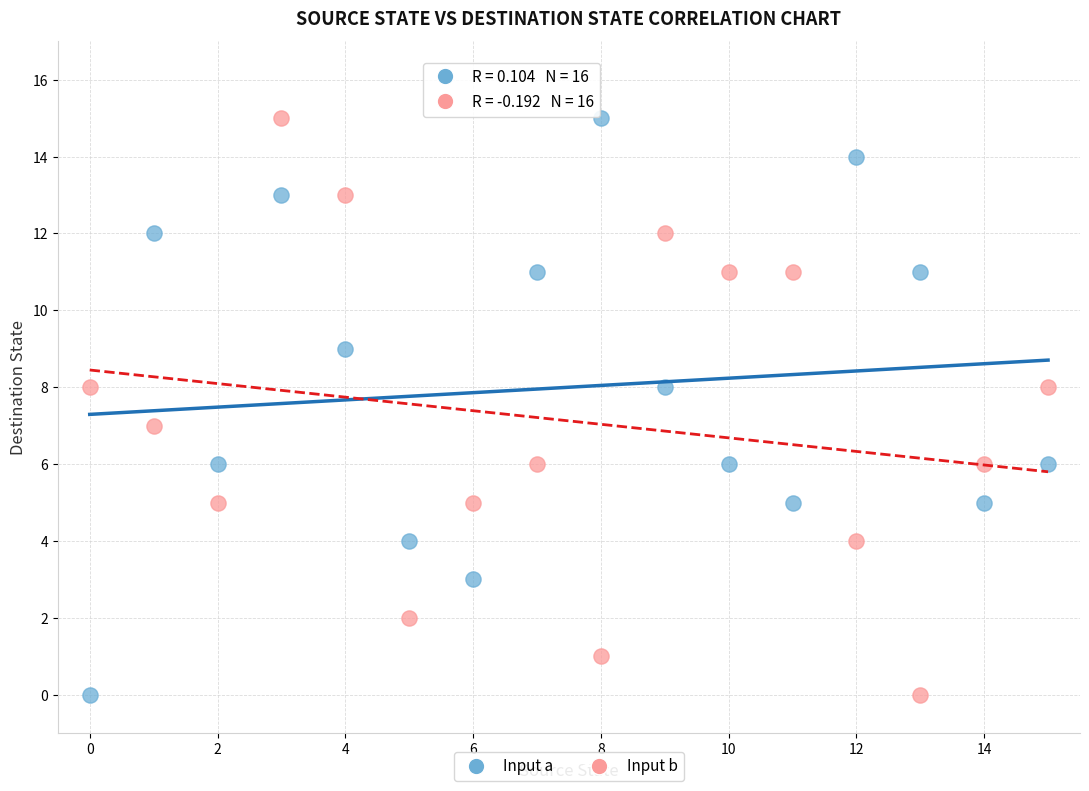

Across all data points, what is the range of Y values (max minus min)?

15